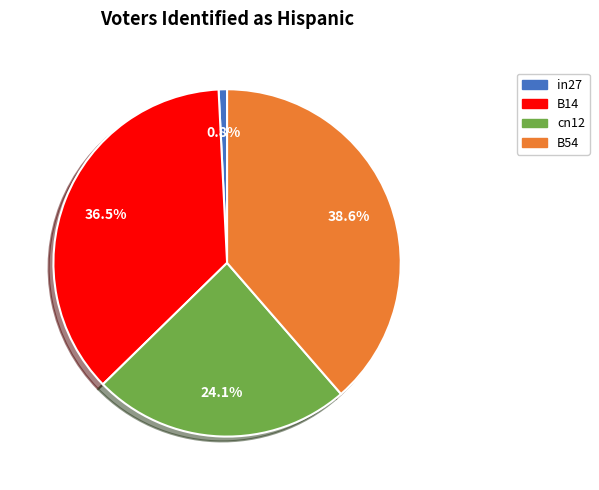

Is there any slice that represents more than half of the pie?

No